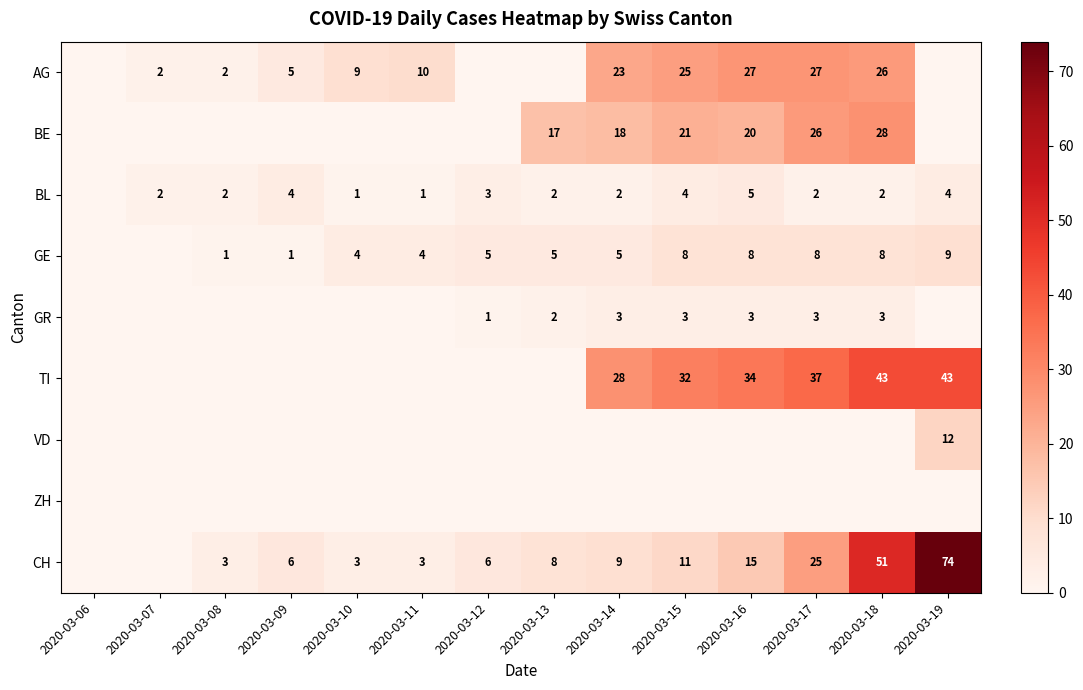

True or false: GR has a value of -1 at 2020-03-09.

False